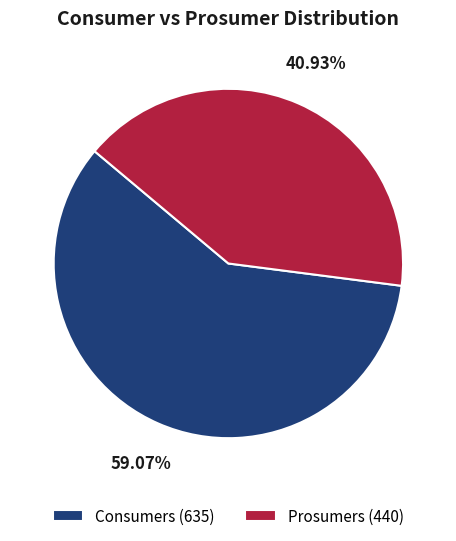

The Prosumers slice represents 26% of the pie. True or false?

False